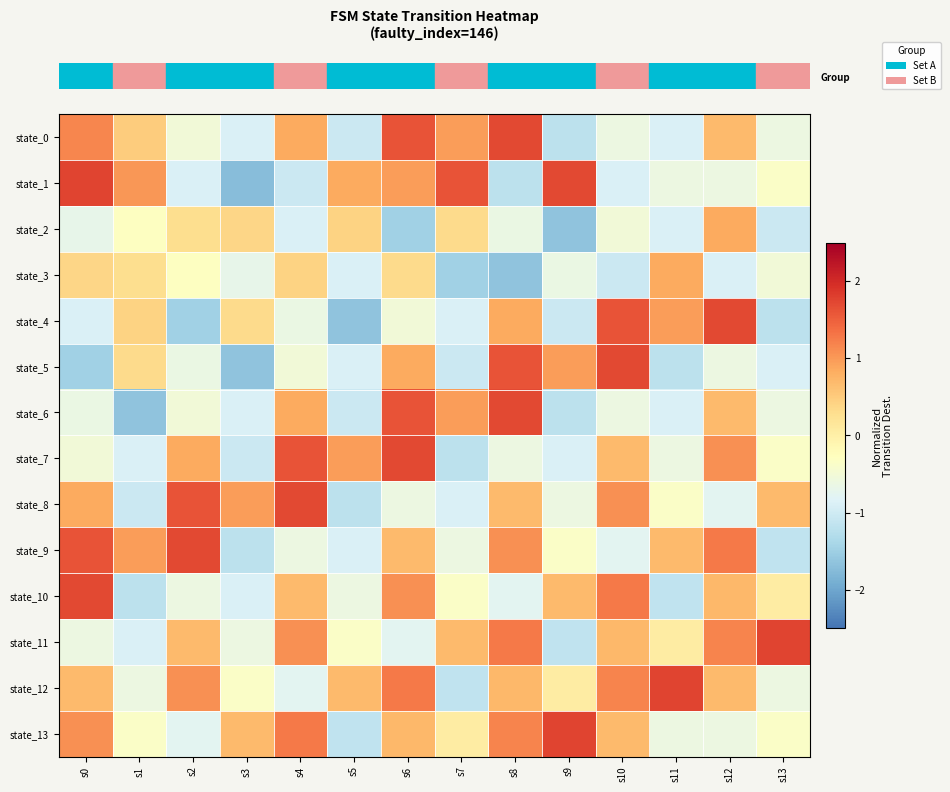

What is the greatest value displayed?

1.7